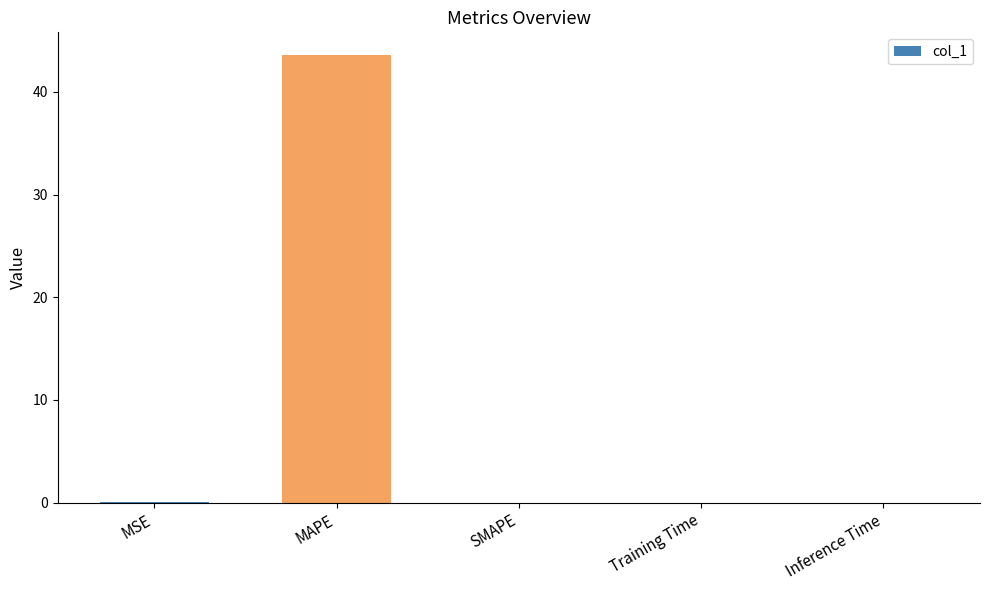

Count the number of data series in this chart.

1